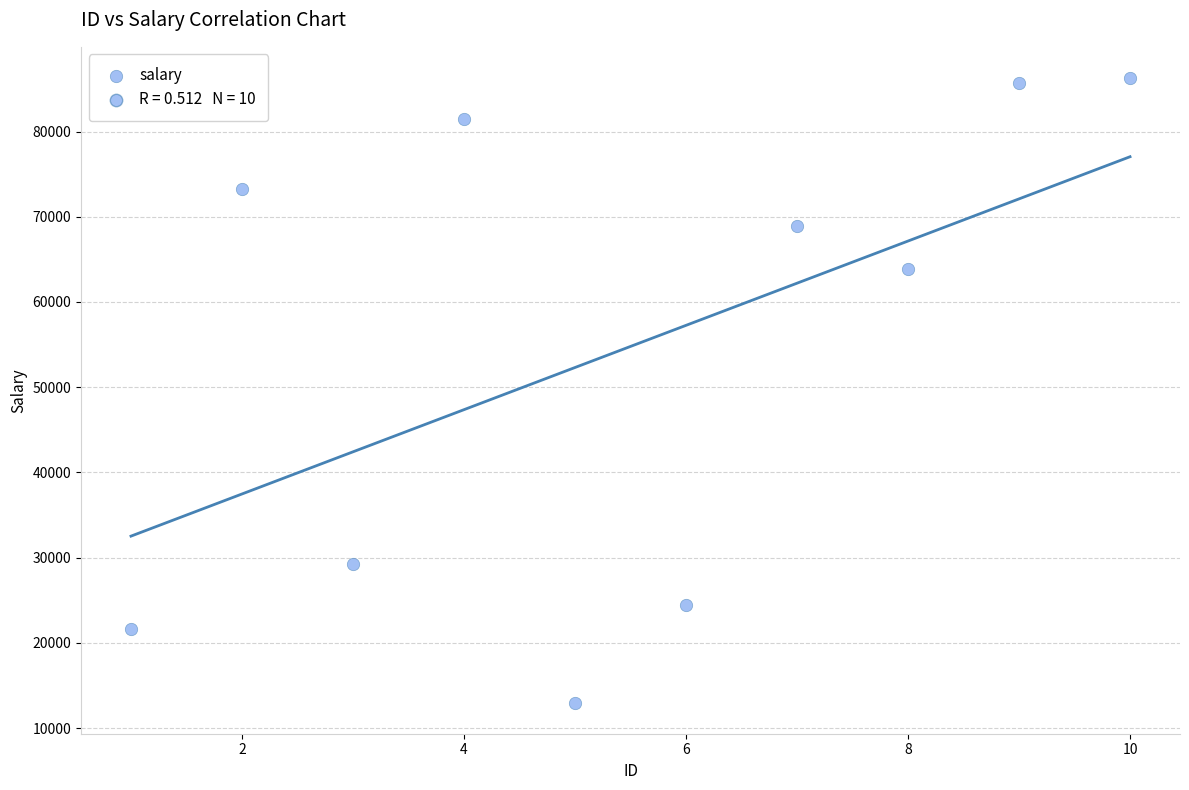

What Y value in the scatter plot is closest to 49642?

63908